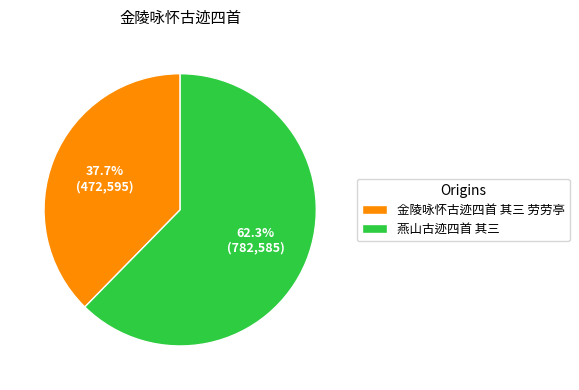

Between 燕山古迹四首 其三 and 金陵咏怀古迹四首 其三 劳劳亭, which is larger?

燕山古迹四首 其三